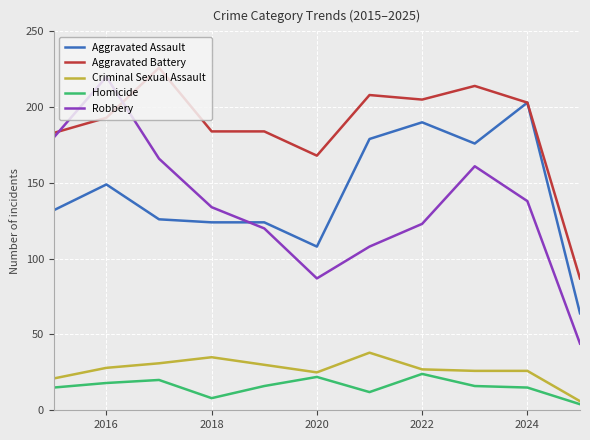

What is the maximum value shown in the chart?

226